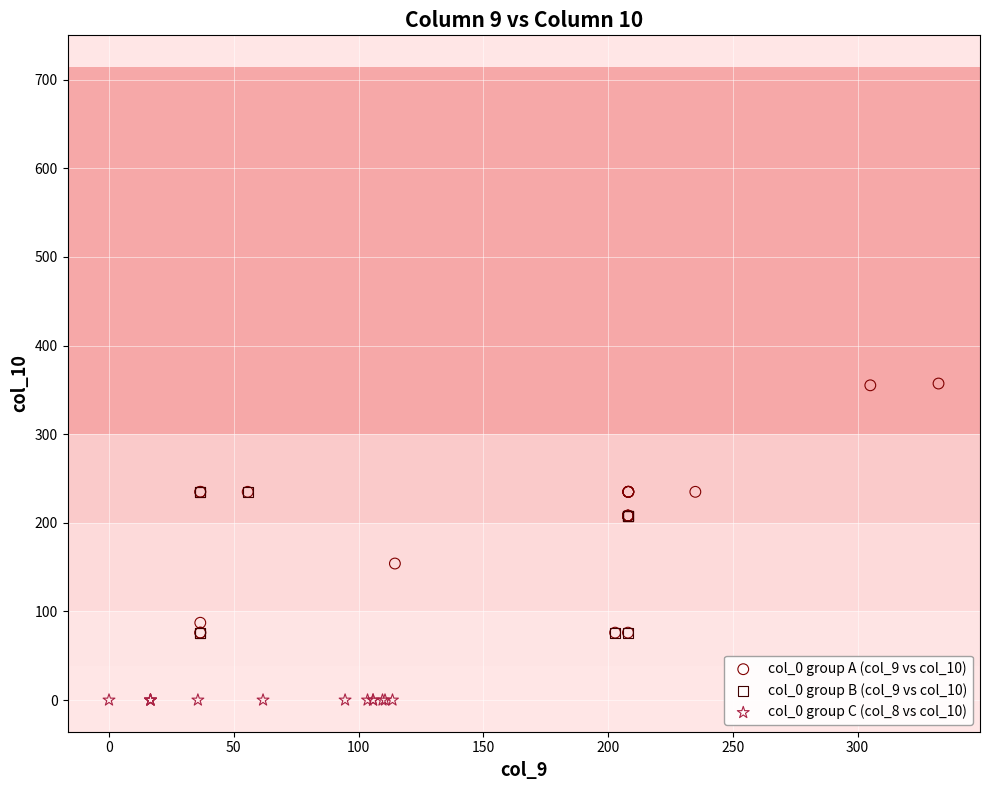

Which series reaches the minimum Y coordinate?

col_0 group C (col_8 vs col_10)